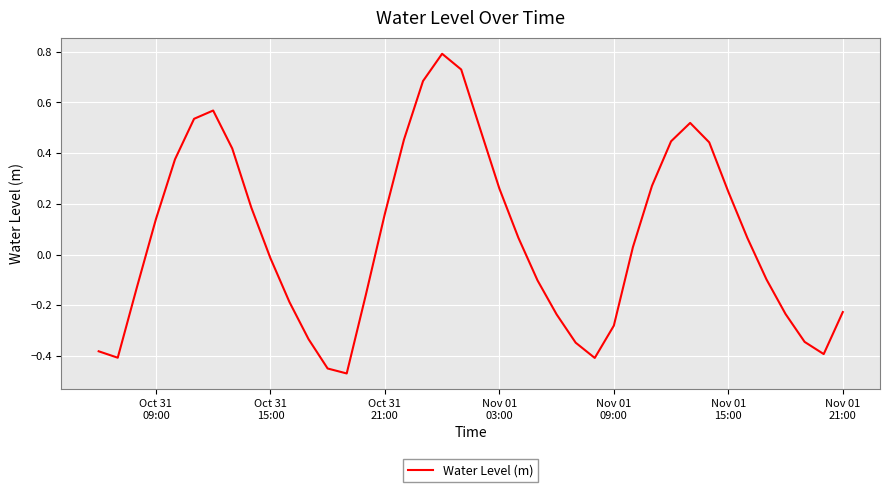

What is the greatest value displayed?

0.8